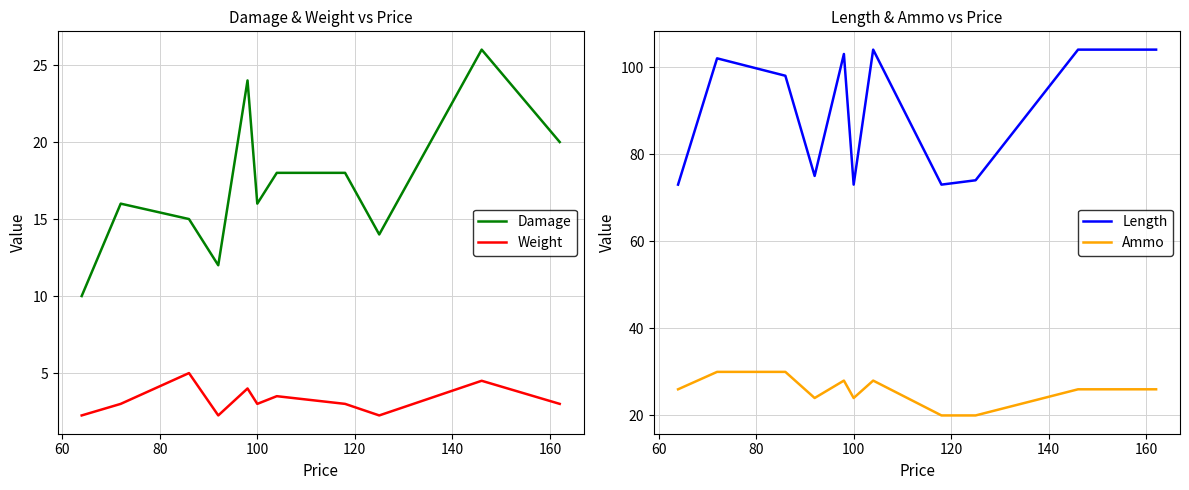

At how many categories does at least one series exceed 34?

11